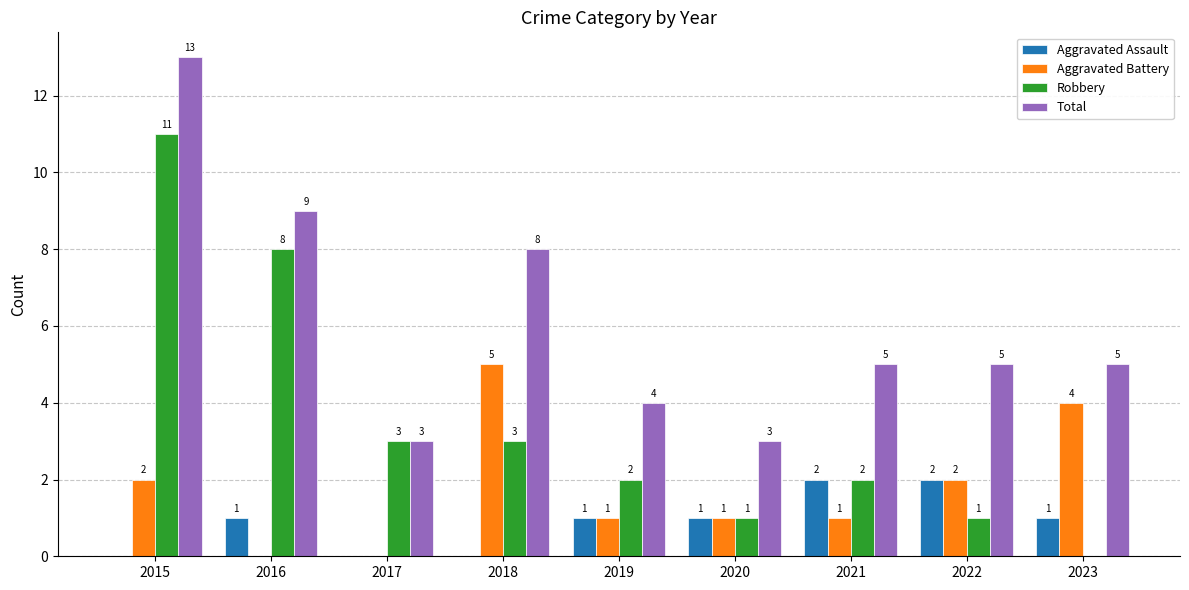

Does the chart contain stacked bars?

No